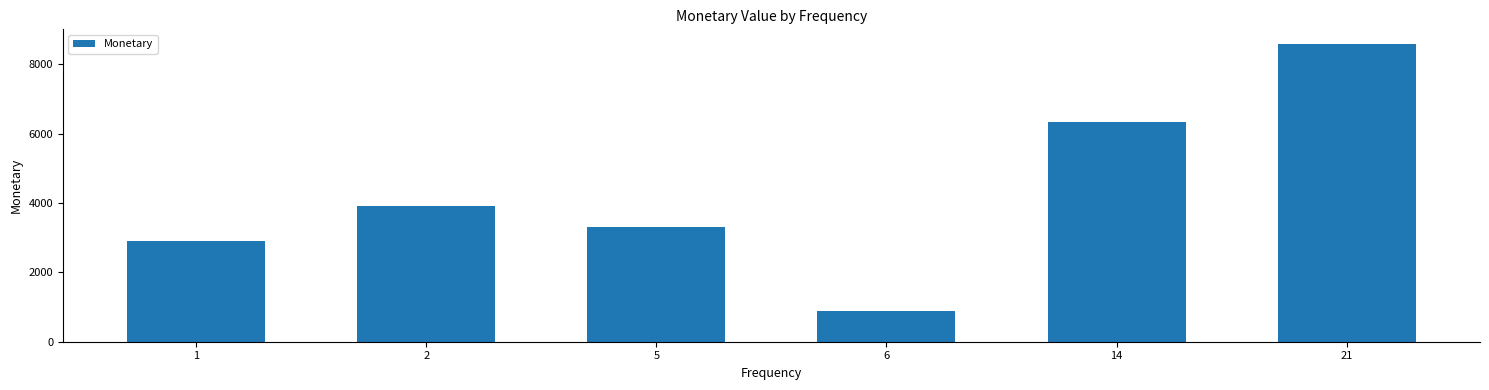

Count the number of categories in the chart.

6